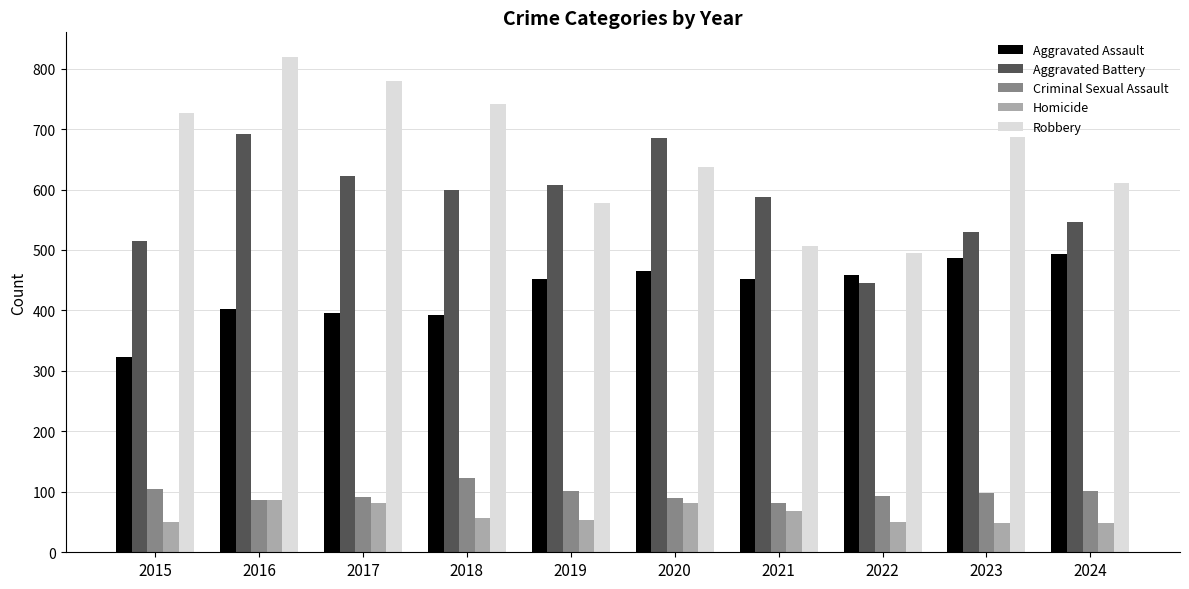

Which series has the largest range (max minus min)?

Robbery